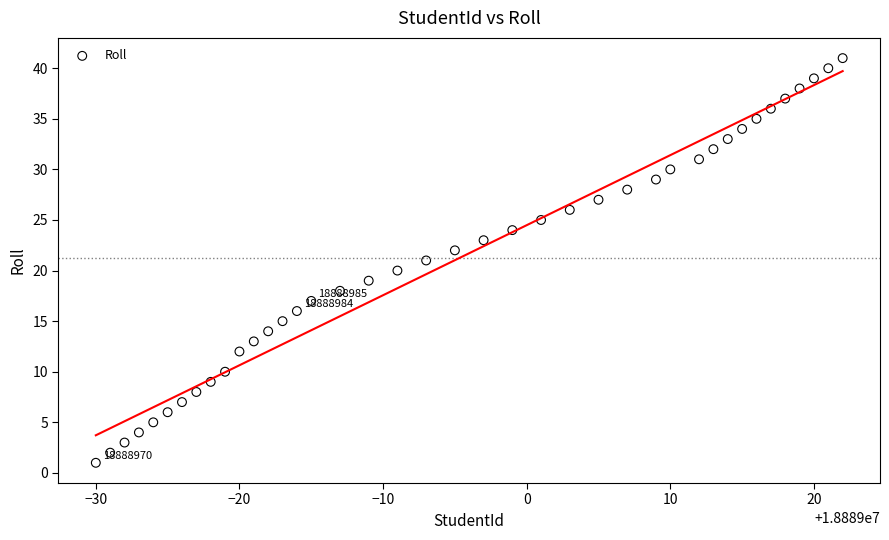

What is the range of Y values (max minus min)?

40